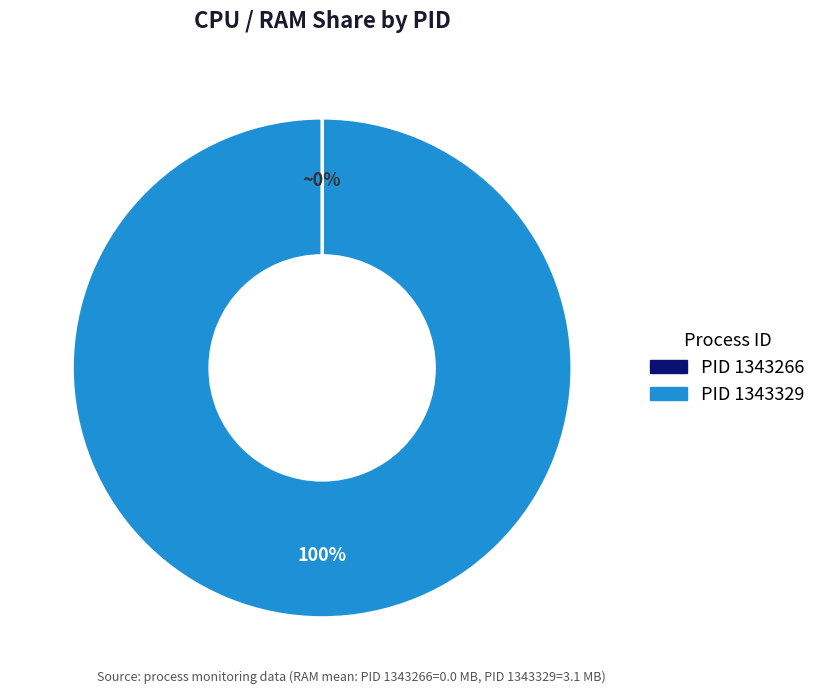

To the nearest percent, what is the difference between the largest and smallest slice percentages?

100%